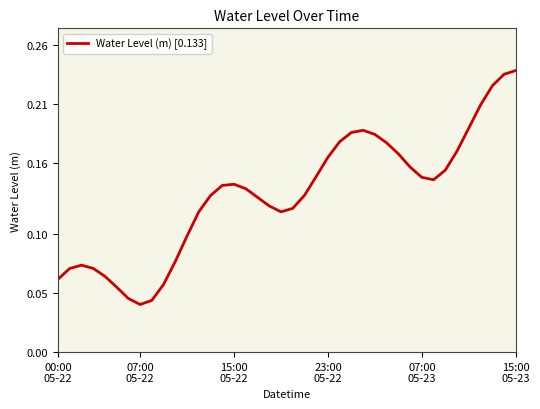

What is the difference between the second highest and minimum values?

0.2